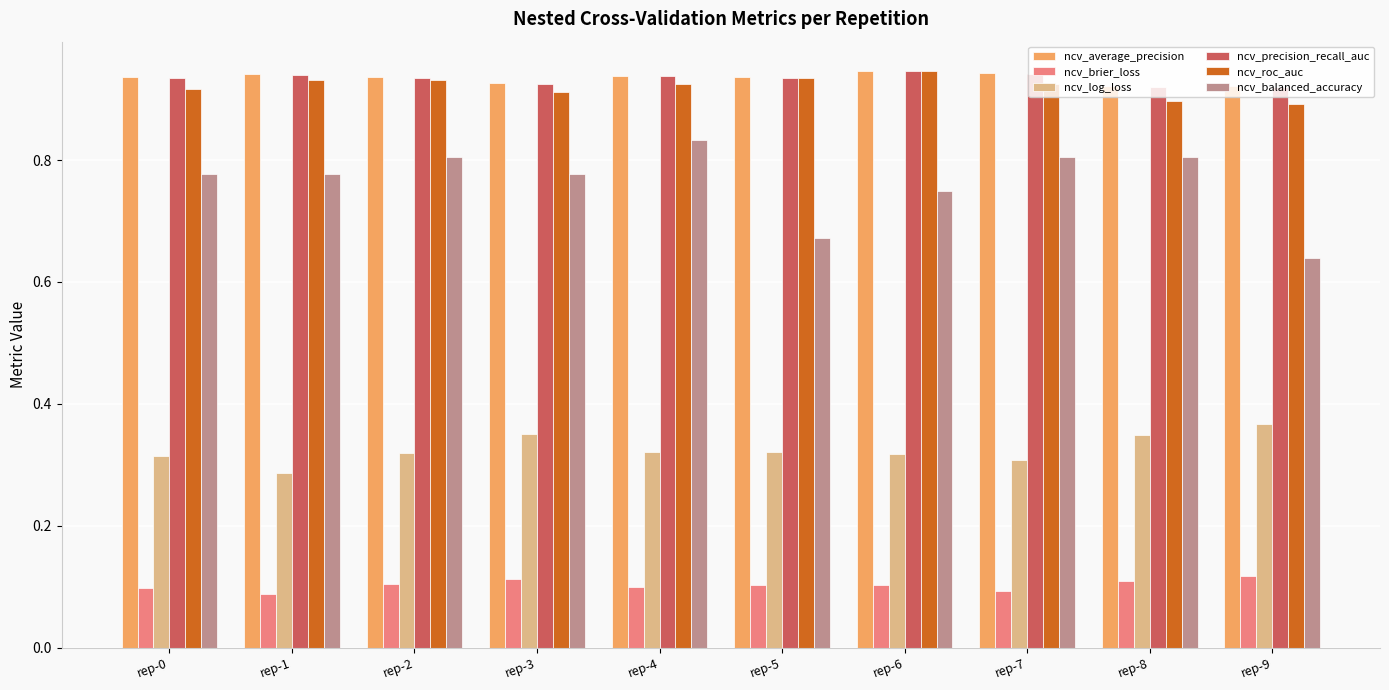

What is the total value across all series at rep-5?

3.9